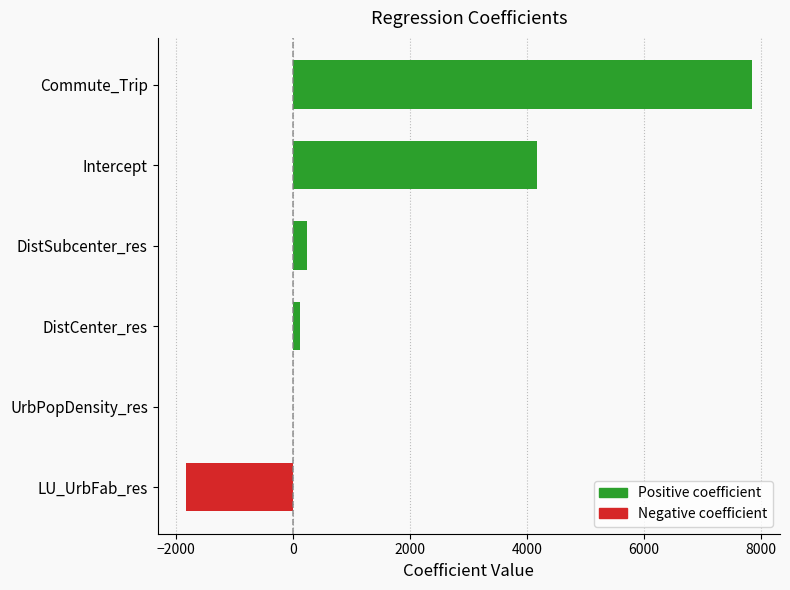

Reading bottom to top, extract all data points from this chart.

LU_UrbFab_res=-1829.8	UrbPopDensity_res=-0.1	DistCenter_res=126.9	DistSubcenter_res=233.6	Intercept=4181.1	Commute_Trip=7845.8